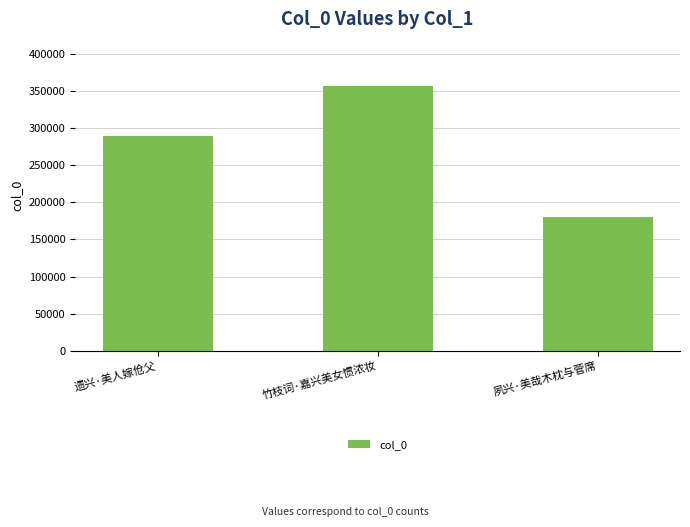

What is the sum of all values?

827415